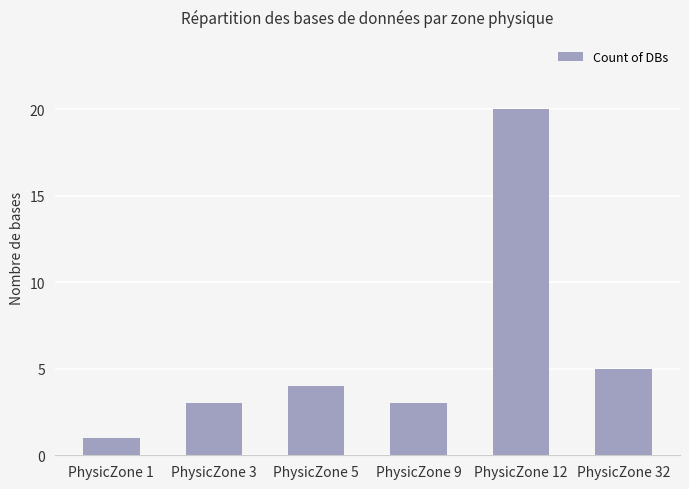

The value at PhysicZone 5 is 4. True or false?

True